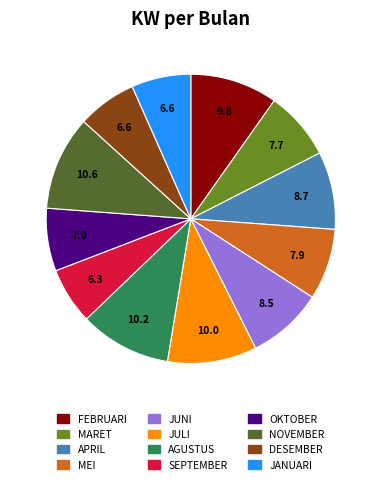

Is there a majority slice in this chart?

No